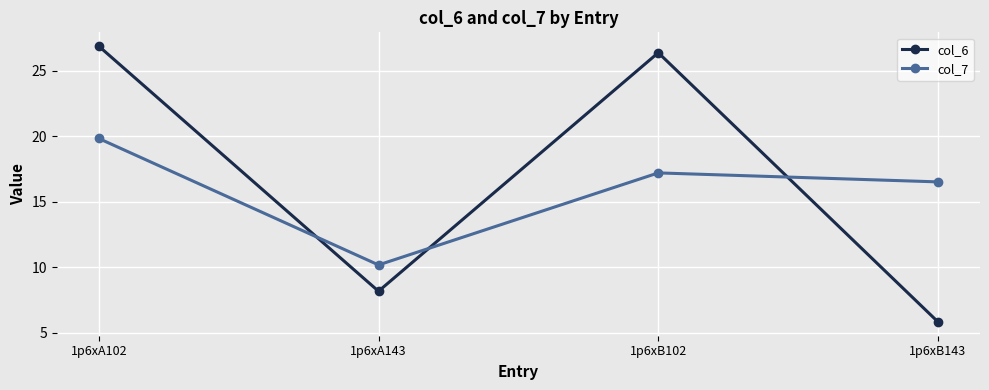

Does the chart display data point markers on the line(s)?

Yes